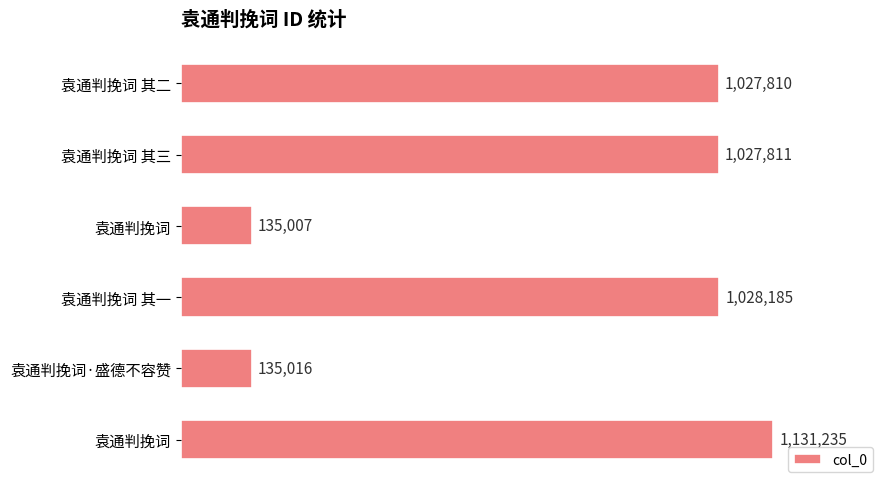

Are the bars horizontal?

Yes